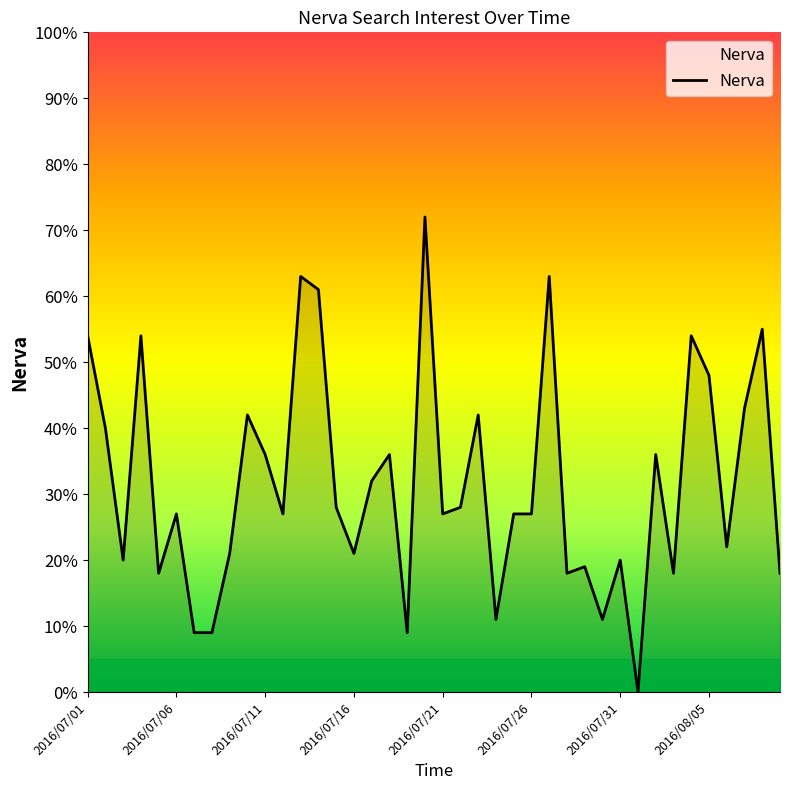

Does the chart display data point markers on the line(s)?

No